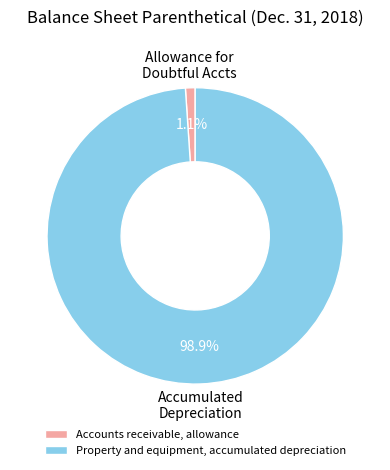

What percentage is the Property and equipment, accumulated depreciation slice, to the nearest percent?

99%